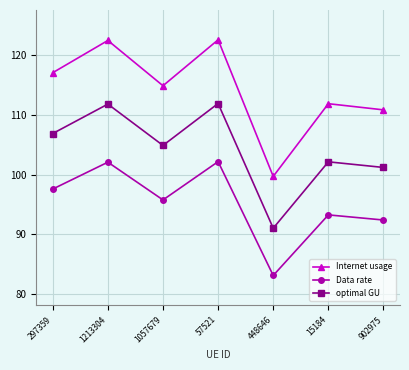

What is the difference between the Internet usage values at 448646 and 297359?

17.4